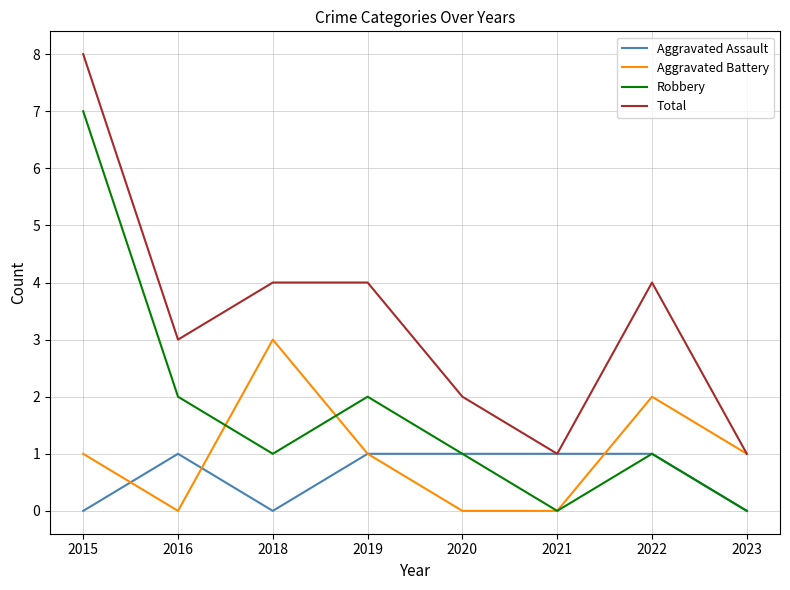

Reading left to right, extract all data points from this chart.

Aggravated Assault: 2015=0	2016=1	2018=0	2019=1	2020=1	2021=1	2022=1	2023=0
Aggravated Battery: 2015=1	2016=0	2018=3	2019=1	2020=0	2021=0	2022=2	2023=1
Robbery: 2015=7	2016=2	2018=1	2019=2	2020=1	2021=0	2022=1	2023=0
Total: 2015=8	2016=3	2018=4	2019=4	2020=2	2021=1	2022=4	2023=1